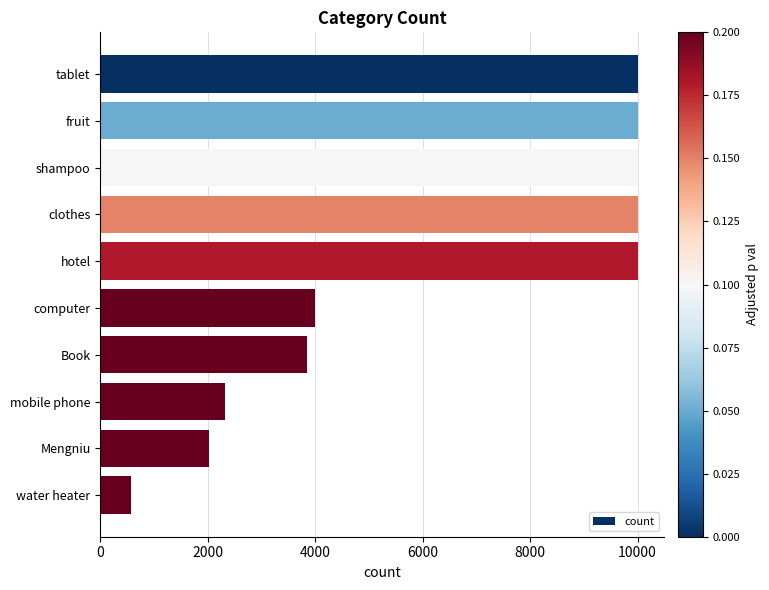

What is the sum of the values at Mengniu and shampoo?

12033